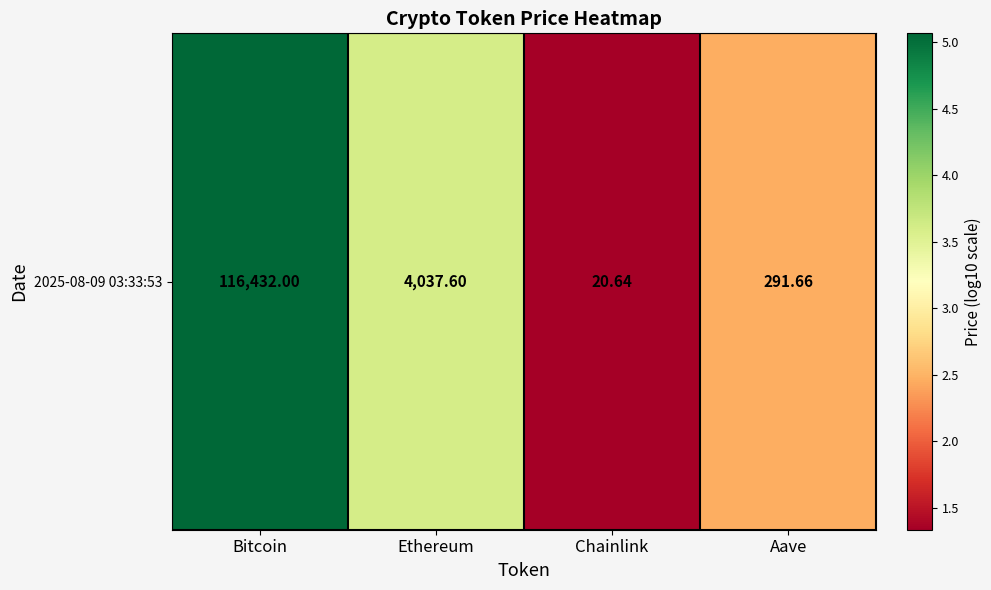

Reading right to left, list all the values displayed in this chart.

2.5	1.3	3.6	5.1